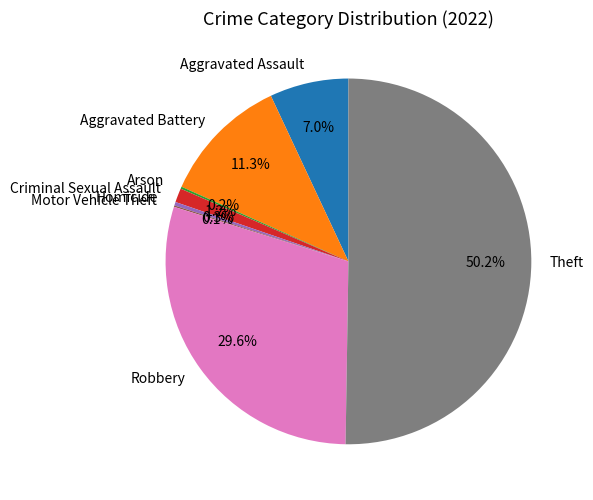

Which has a higher value, Aggravated Assault or Homicide?

Aggravated Assault